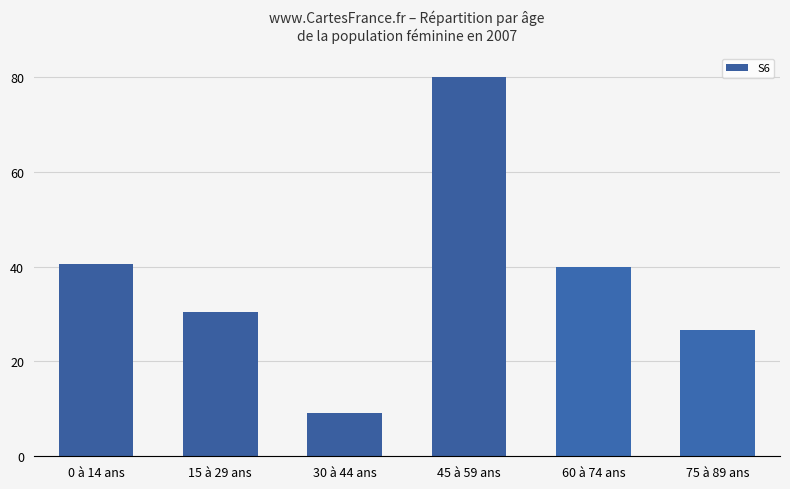

What position from the left is 30 à 44 ans?

3